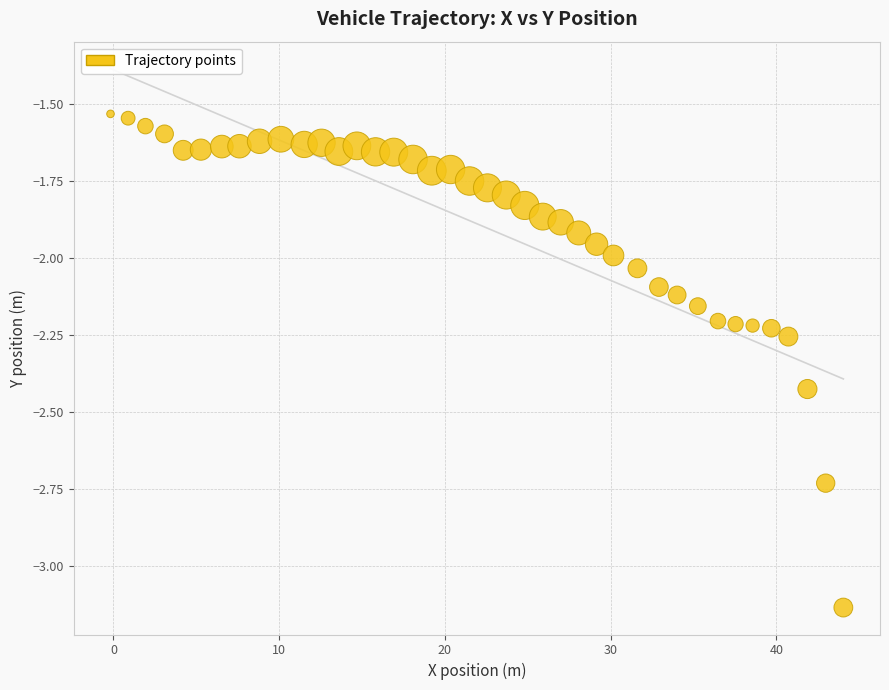

What is the range of X values (max minus min)?

44.2